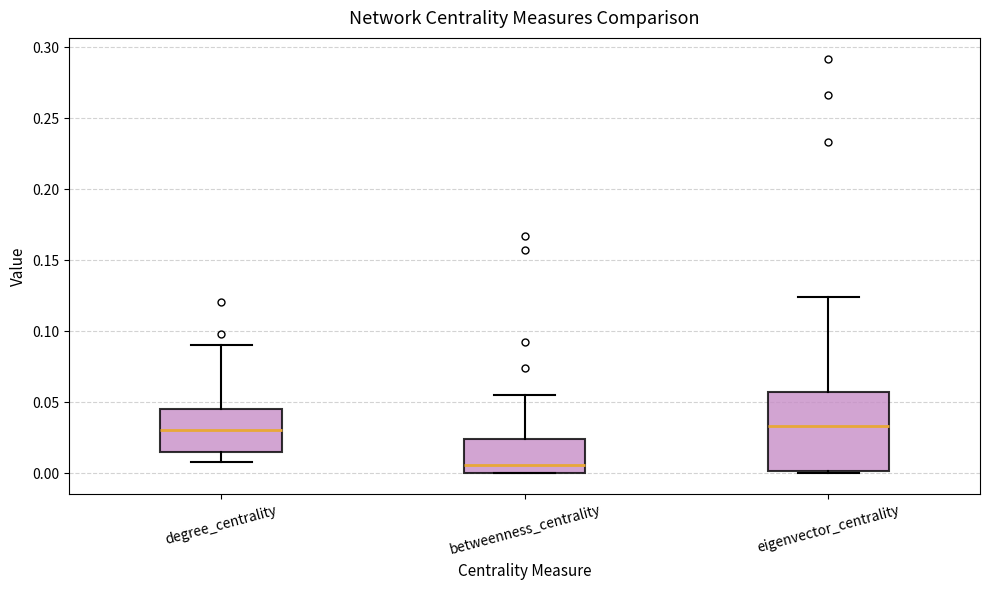

Where is the lower edge of the box for eigenvector_centrality on the y-axis? The values are not printed on the chart, so give them approximately, as read against the axis.

0.000